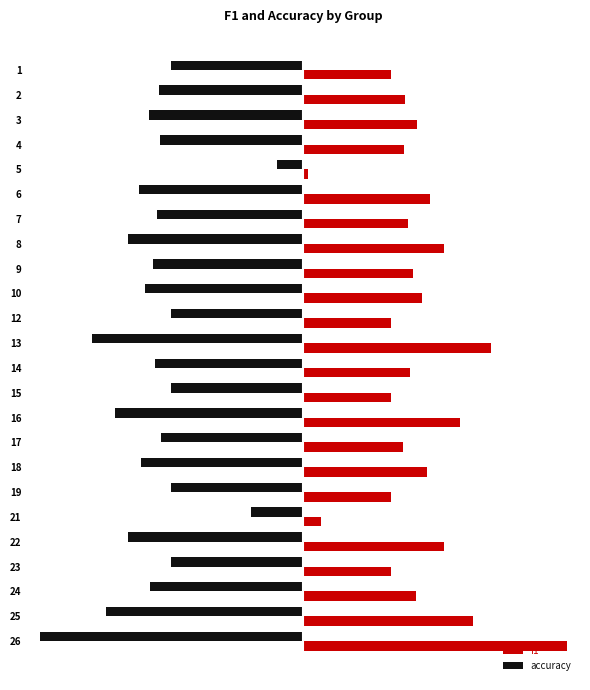

True or false: f1 has a value of 0.1 at 15.

False